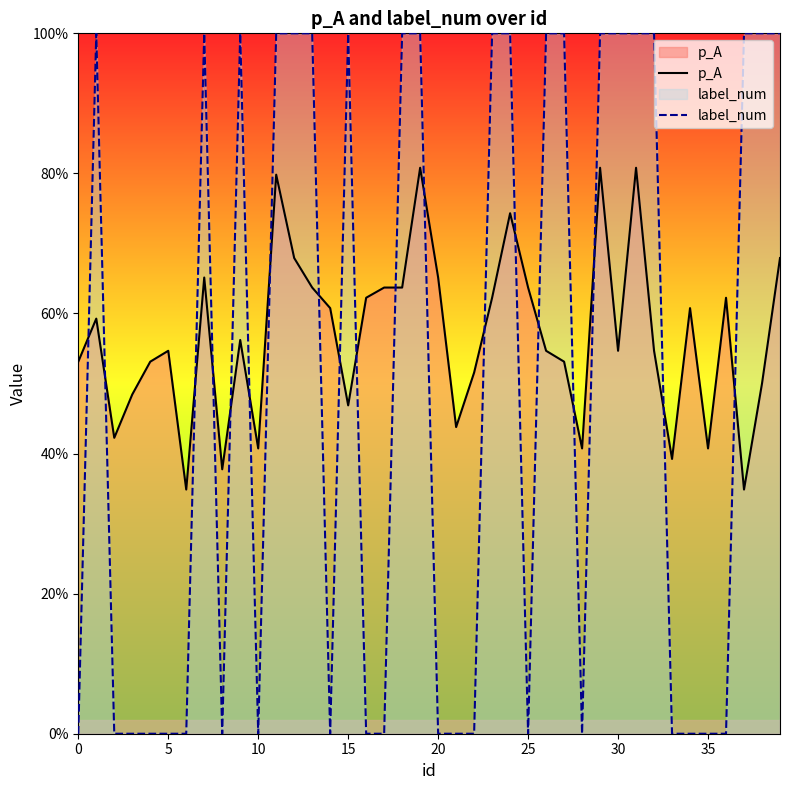

How many values in label_num are above zero?

20